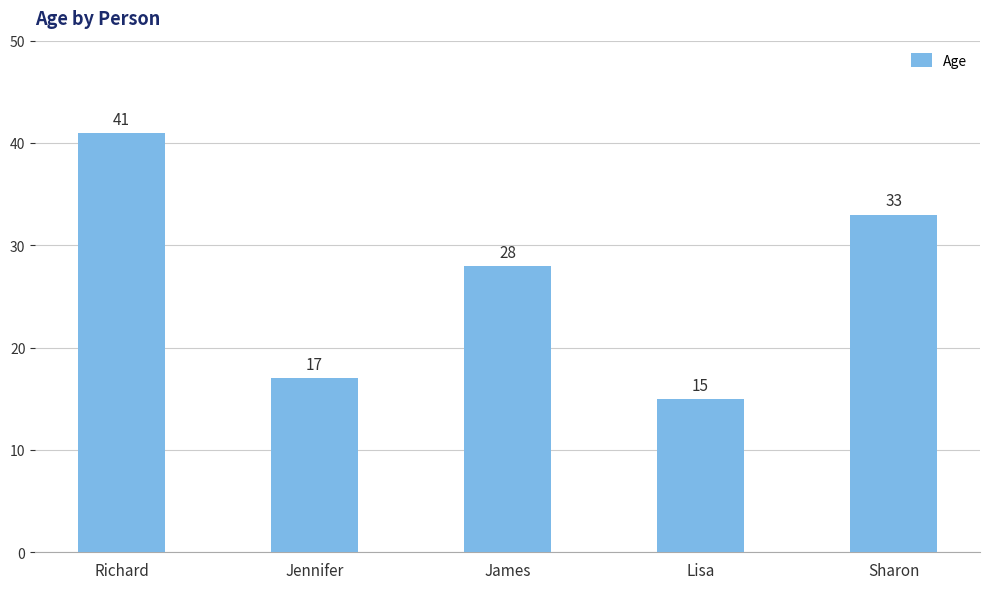

At which label does the data first exceed 28?

Richard